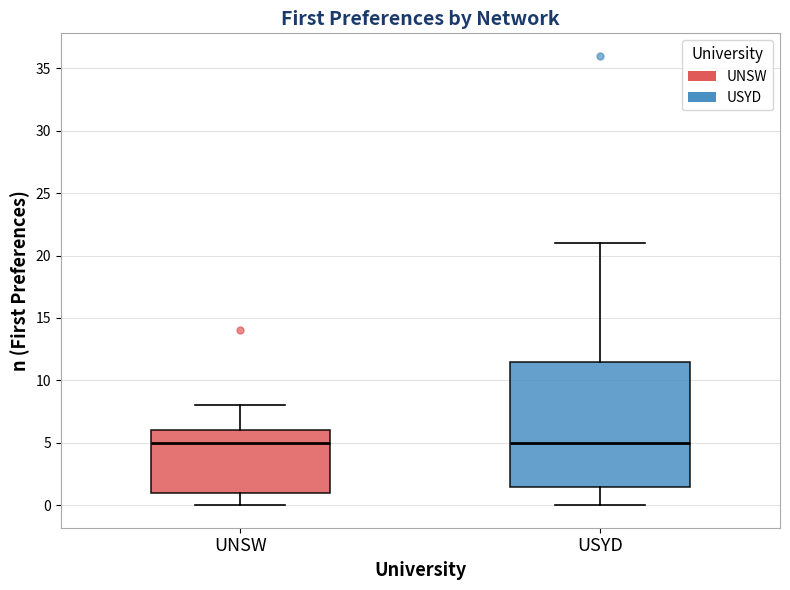

Reading left to right, transcribe this box plot: for each box, give where its median line is, the range the box spans, and where its two whiskers end, as read against the y-axis. The values are not printed on the chart, so give them approximately, as read against the axis.

UNSW: median 5.0, box 1.0 to 6.0, whiskers 0.0 to 8.0
USYD: median 5.0, box 1.5 to 11.5, whiskers 0.0 to 21.0